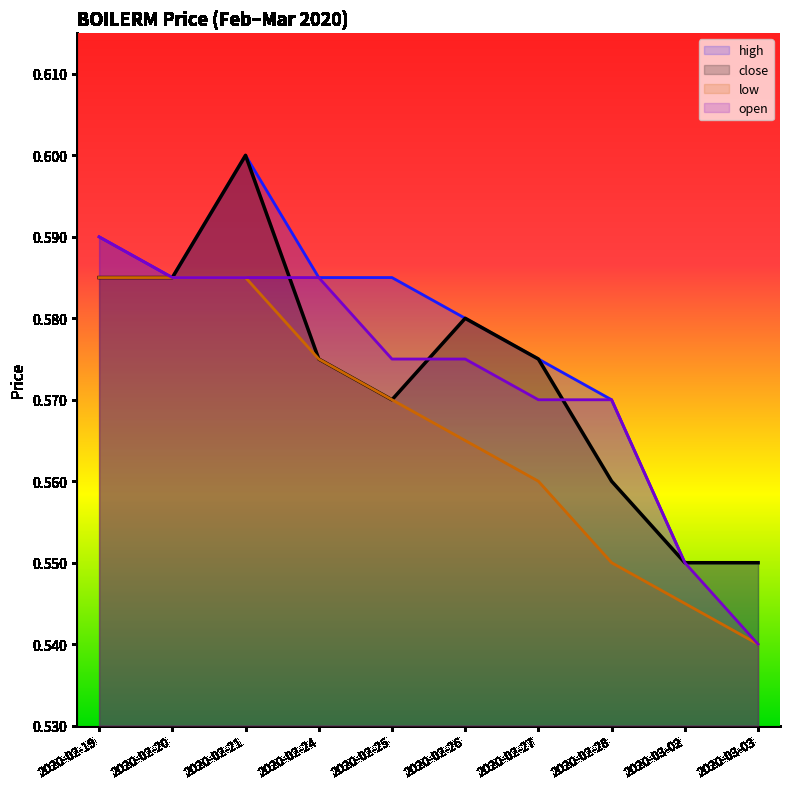

What is the minimum value for low?

0.5